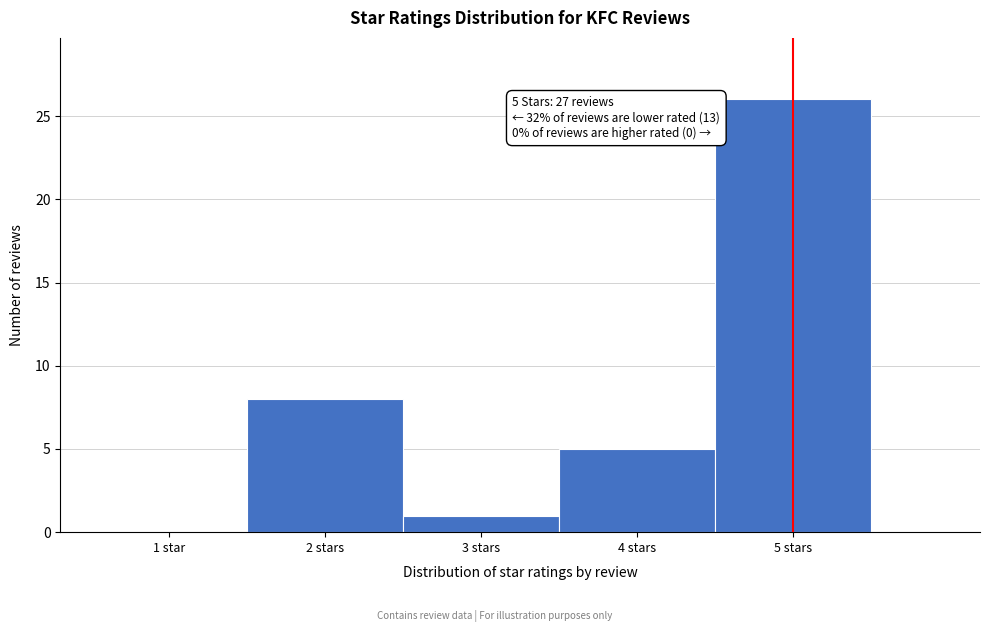

Reading left to right, list all the values displayed in this chart.

1 star=0	2 stars=8	3 stars=1	4 stars=5	5 stars=26